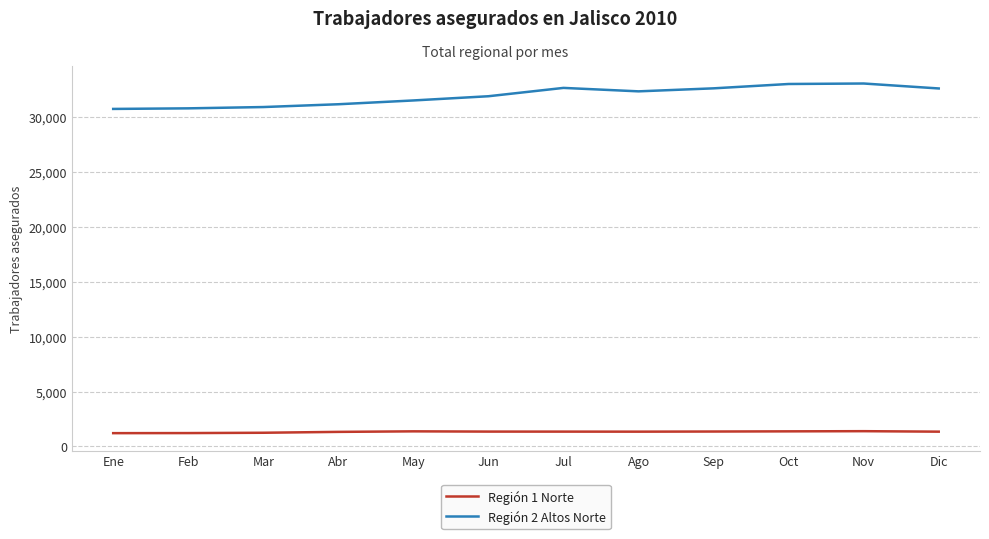

What is the total value across all series at Sep?

33981